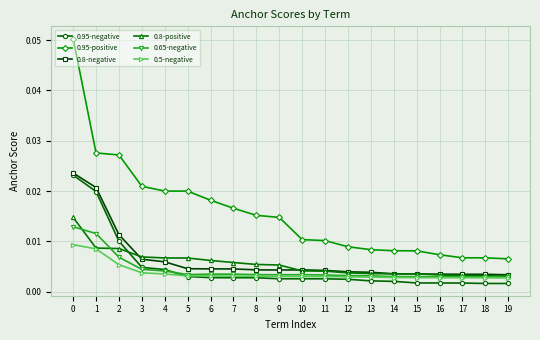

Which series changed the most between 9 and 12?

0.95-positive